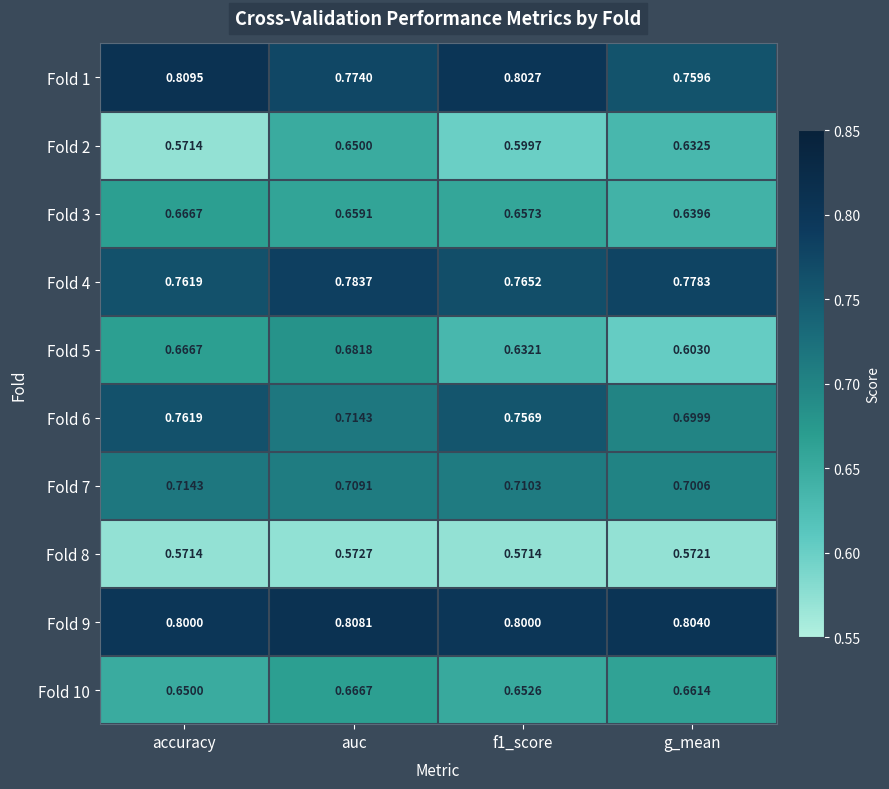

At which label does Fold 4 reach its peak?

auc